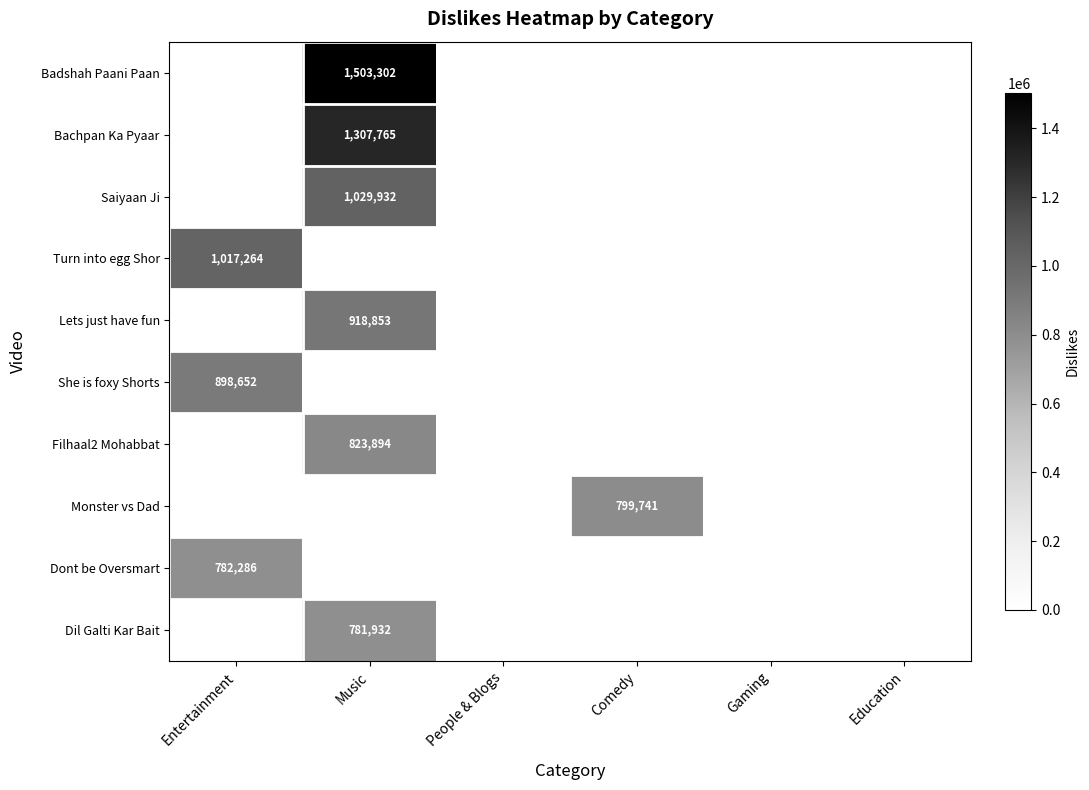

What is the difference between the highest and lowest values at Music?

1503302